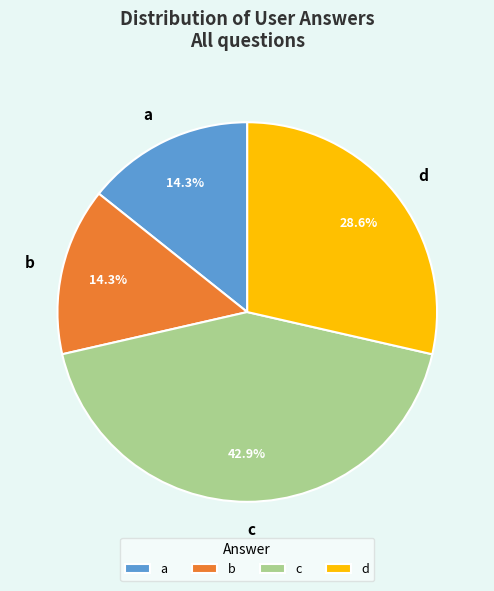

The b slice represents 14% of the pie. True or false?

True